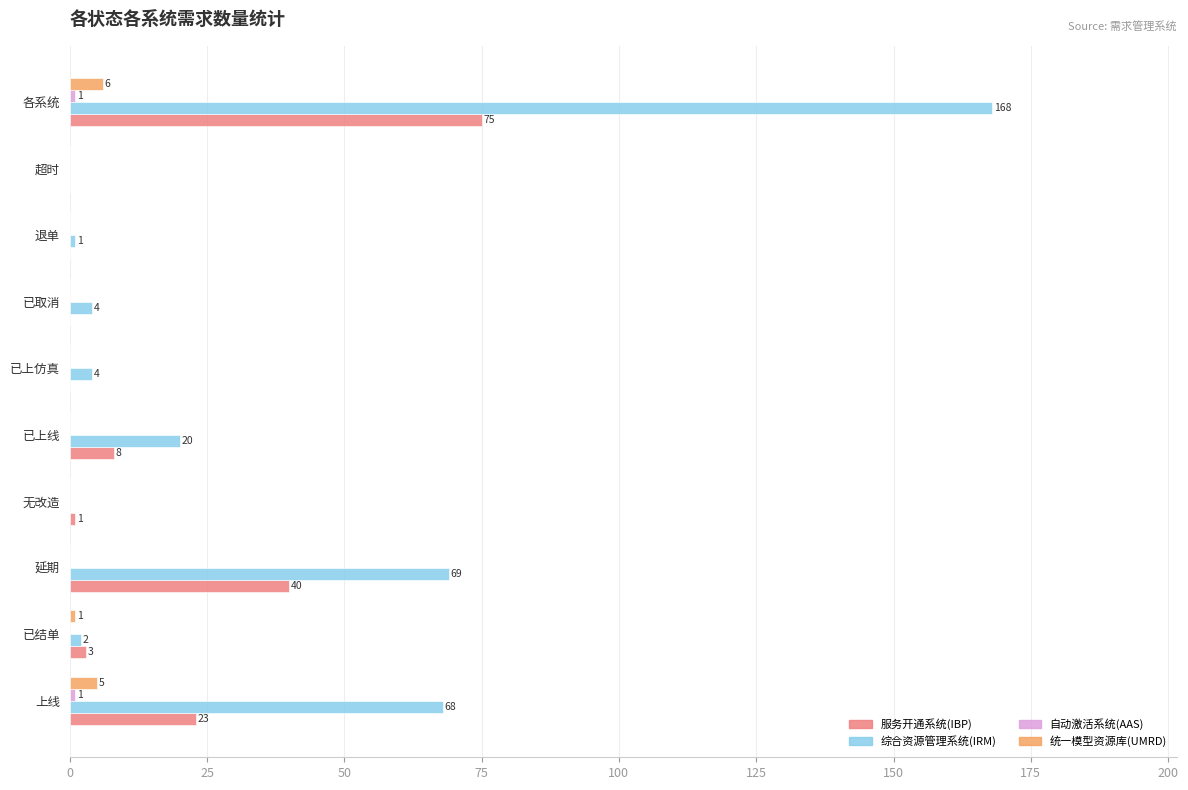

True or false: 综合资源管理系统(IRM) has a value of 168 at 各系统.

True